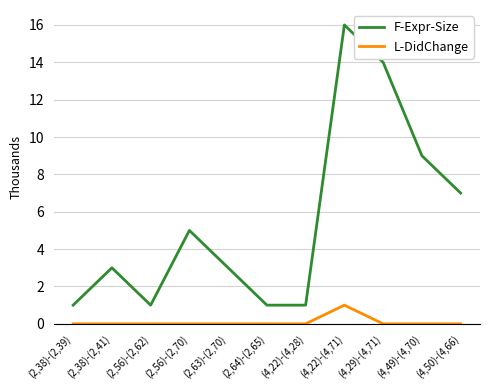

At which category is the sum across all series the highest?

(4,22)-(4,71)